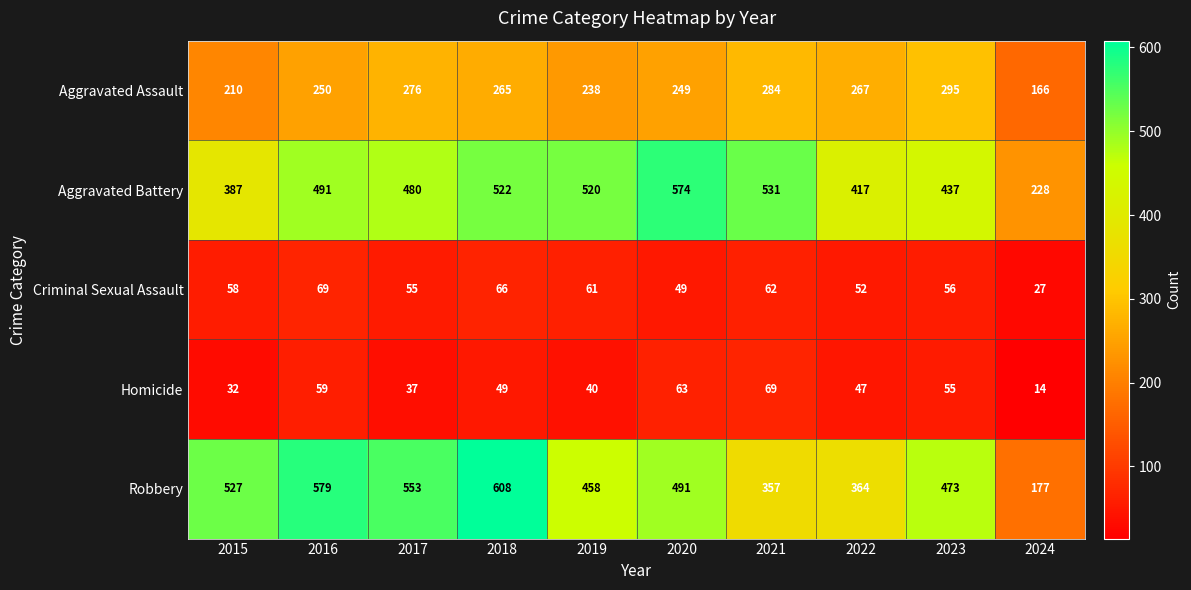

Between 2021 and 2022, which series saw the biggest shift?

Aggravated Battery